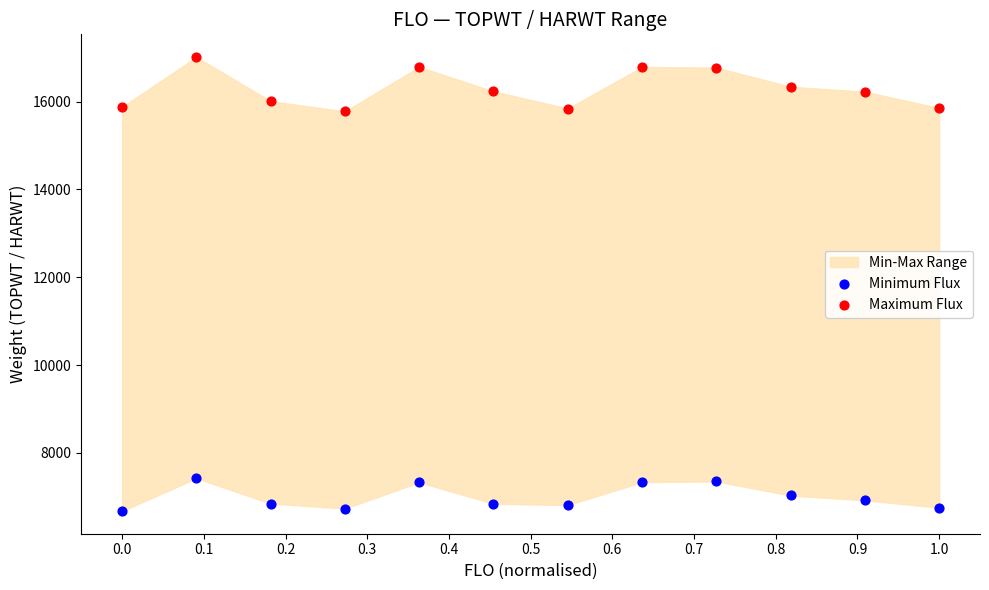

Which series reaches the maximum Y coordinate?

Maximum Flux